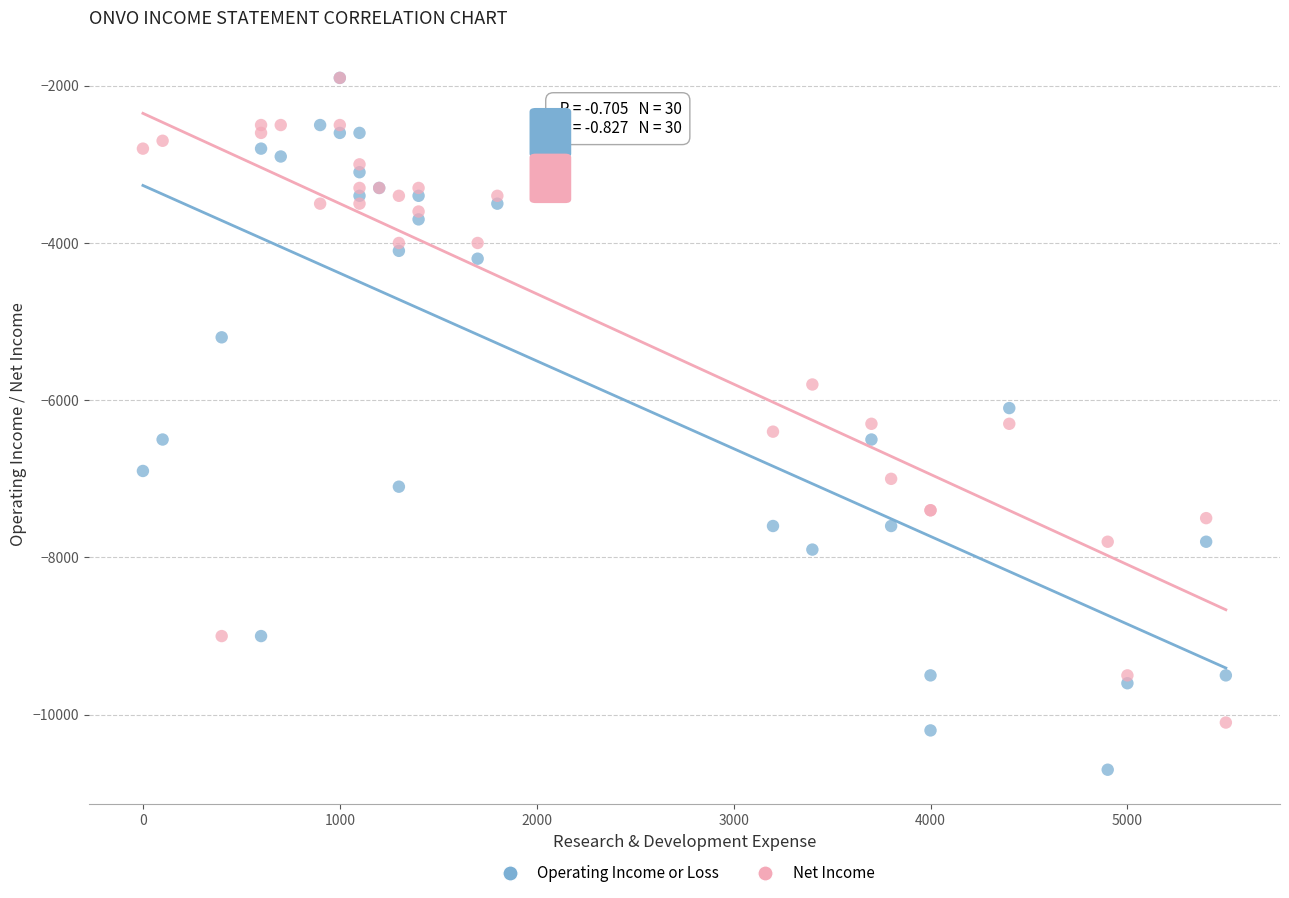

Which series reaches the minimum Y coordinate?

Operating Income or Loss